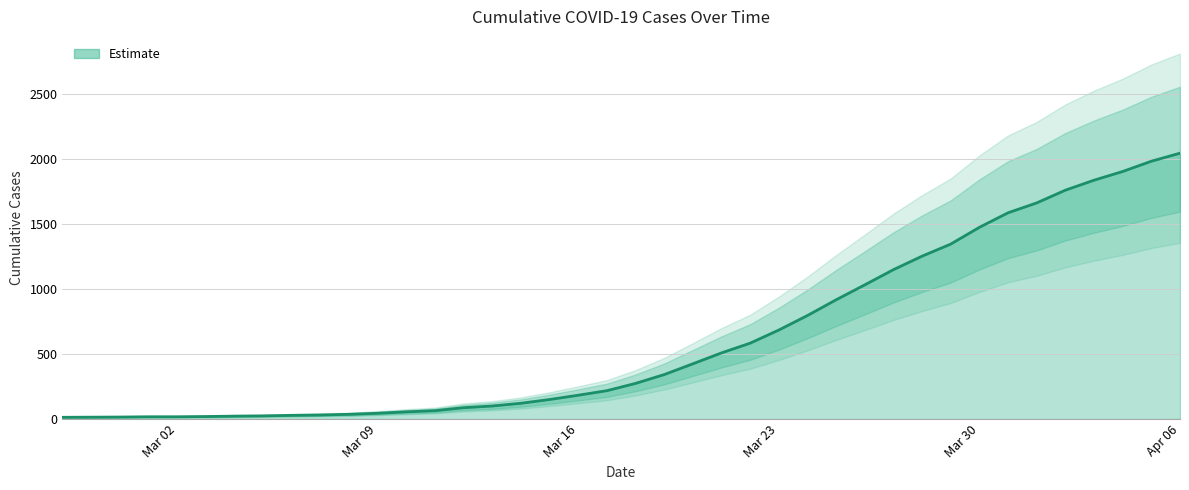

What position from the left is Mar 09?

12